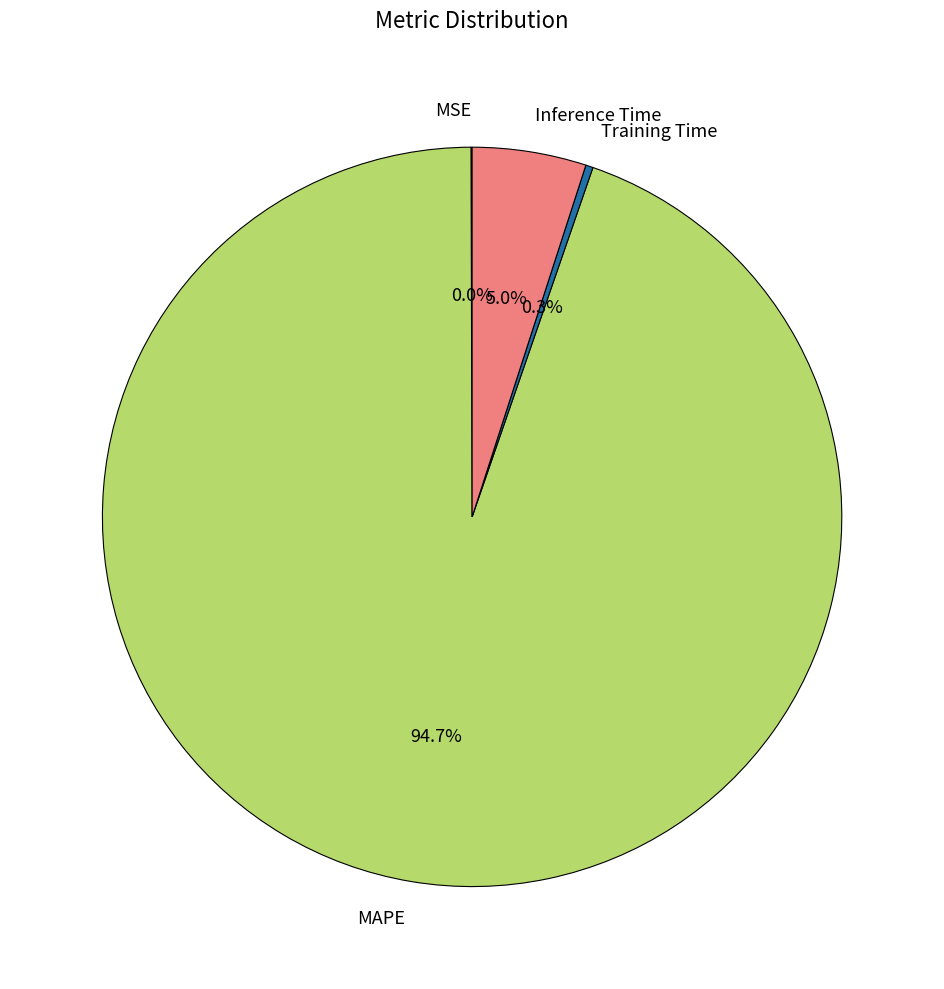

Which slice is the largest?

MAPE